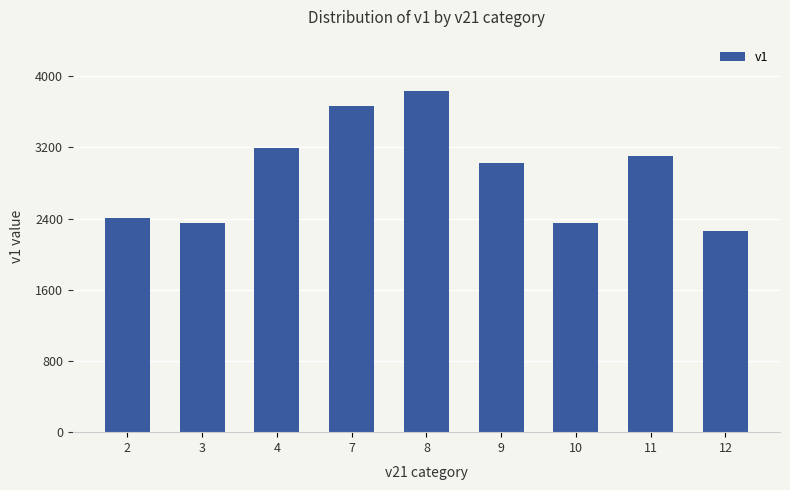

What is the value of the 7th bar from the left?

2352.0